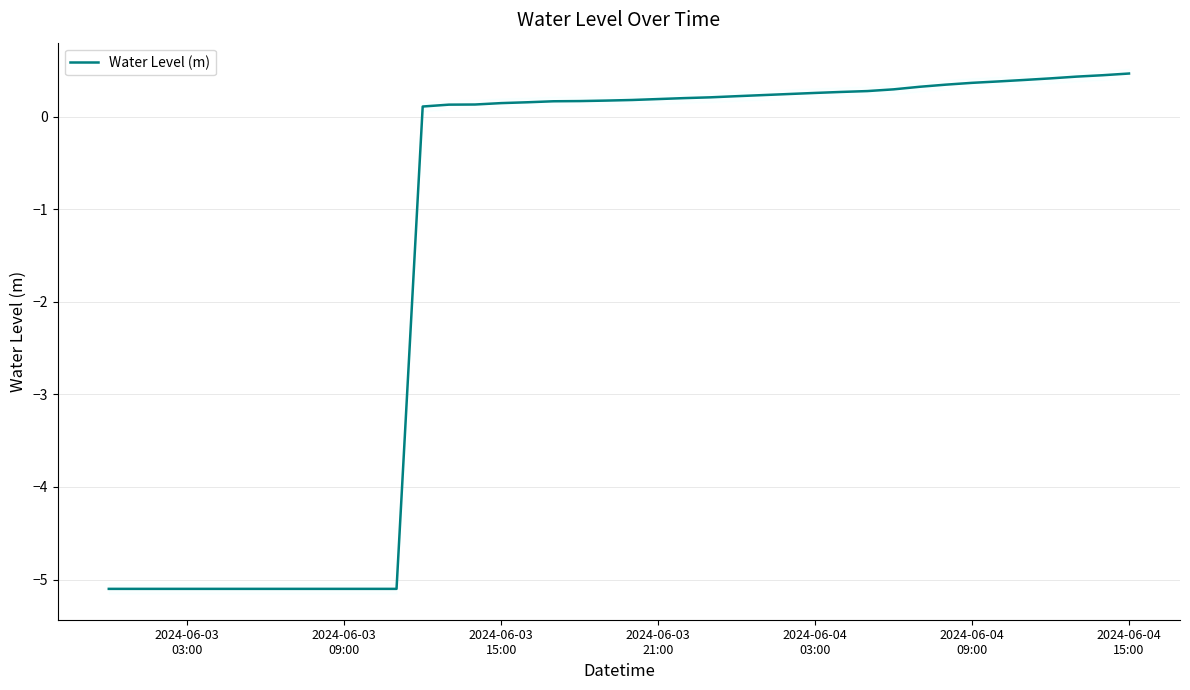

What is the minimum value for Water Level (m)?

-5.1